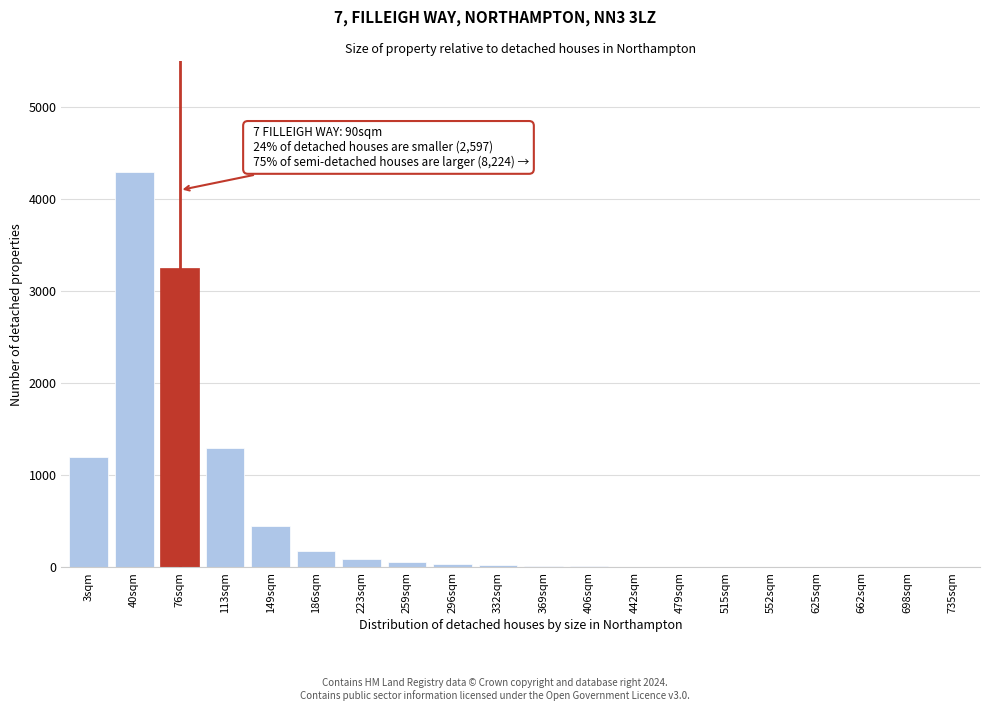

Is it true that the value at 3sqm is 651?

False